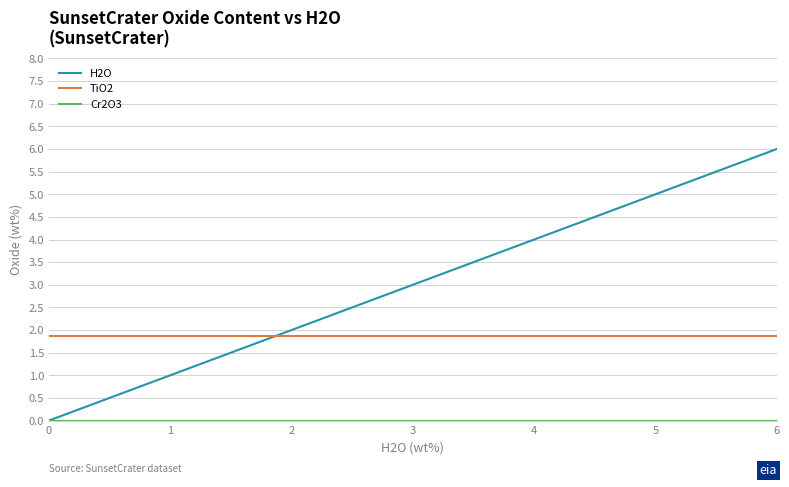

What is the greatest value displayed?

6.0